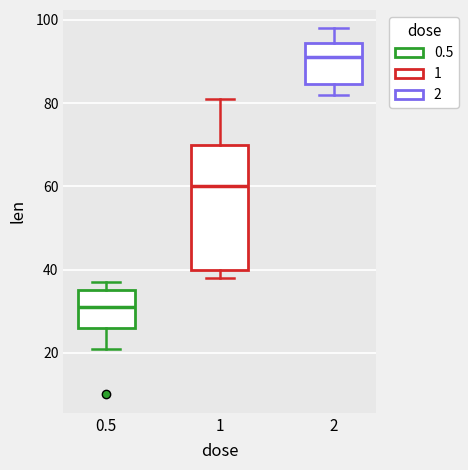

Where does the upper whisker of the box at x = 1 end on the y-axis? The values are not printed on the chart, so give them approximately, as read against the axis.

82